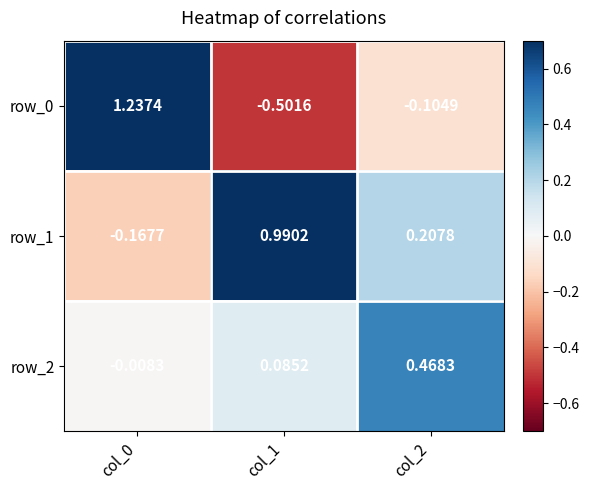

Is the value of row_0 at col_0 greater than the value of row_1 at col_2?

Yes